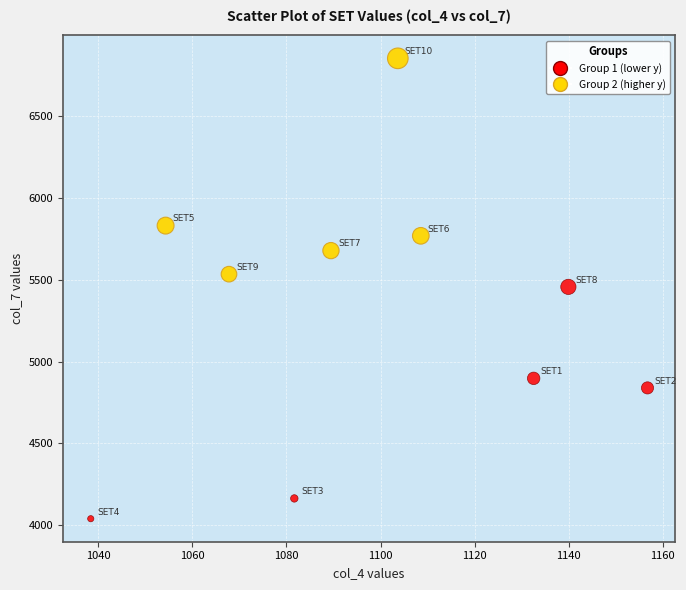

Which series has the largest Y range (max minus min)?

Group 1 (lower y)